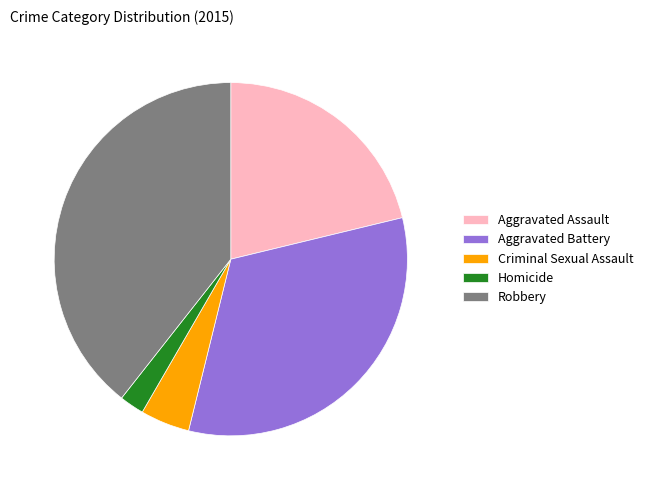

Is Aggravated Battery the majority of the pie?

No